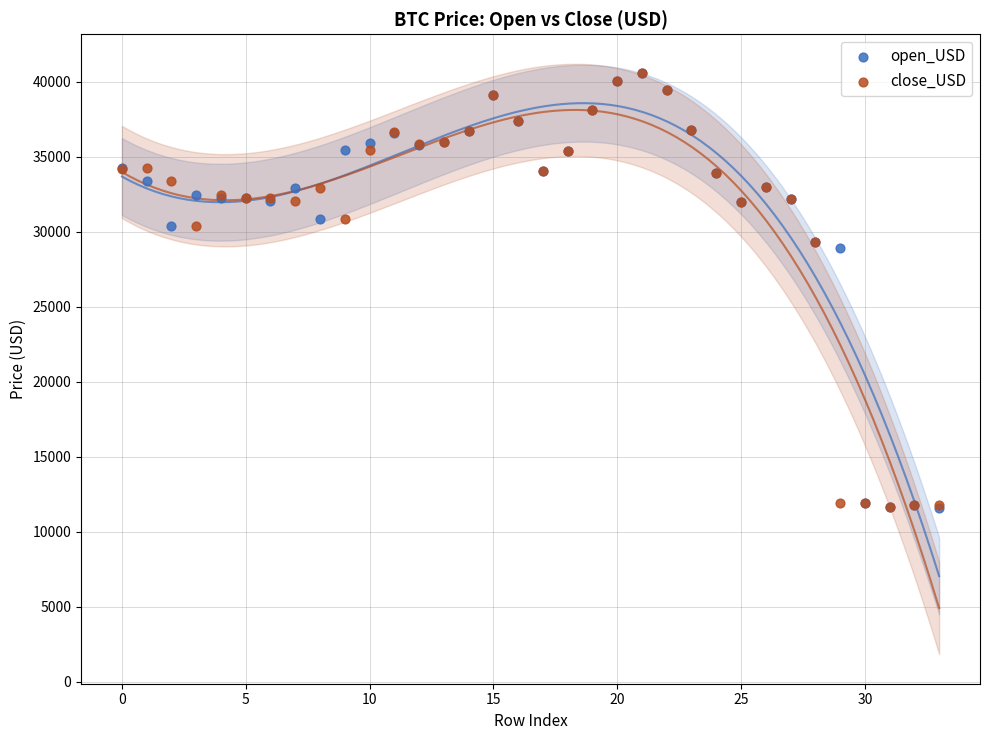

Which series has the widest spread of Y values?

open_USD